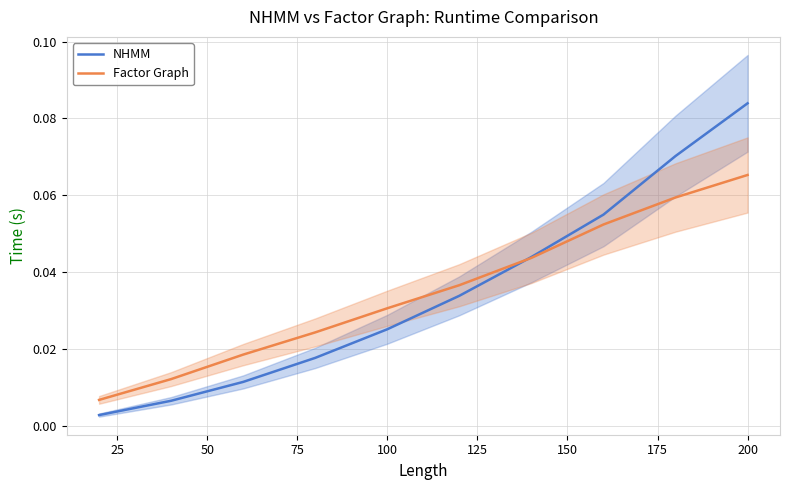

How many lines are shown in the chart?

2